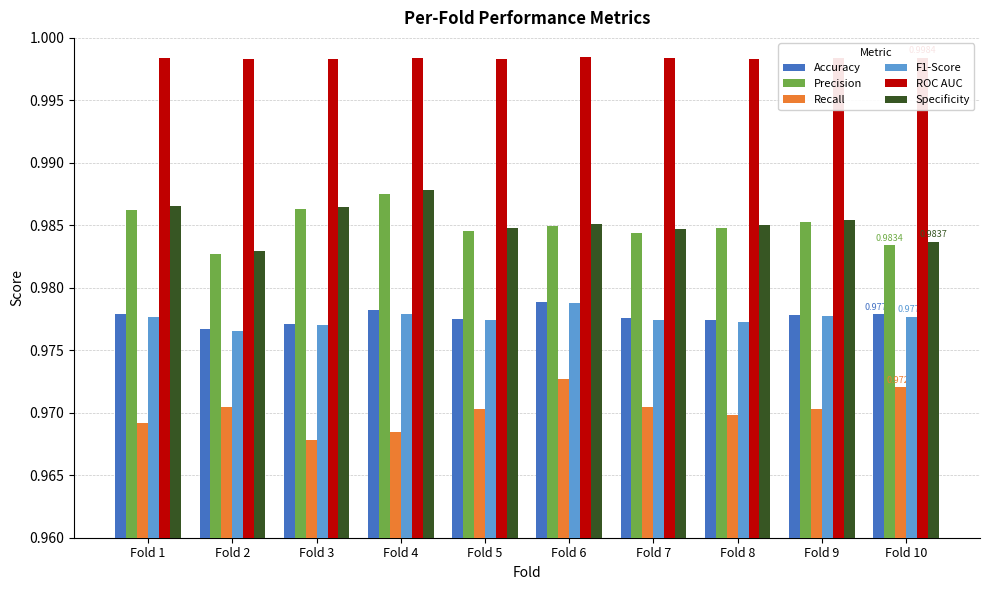

Which series has the largest total across all categories?

ROC AUC